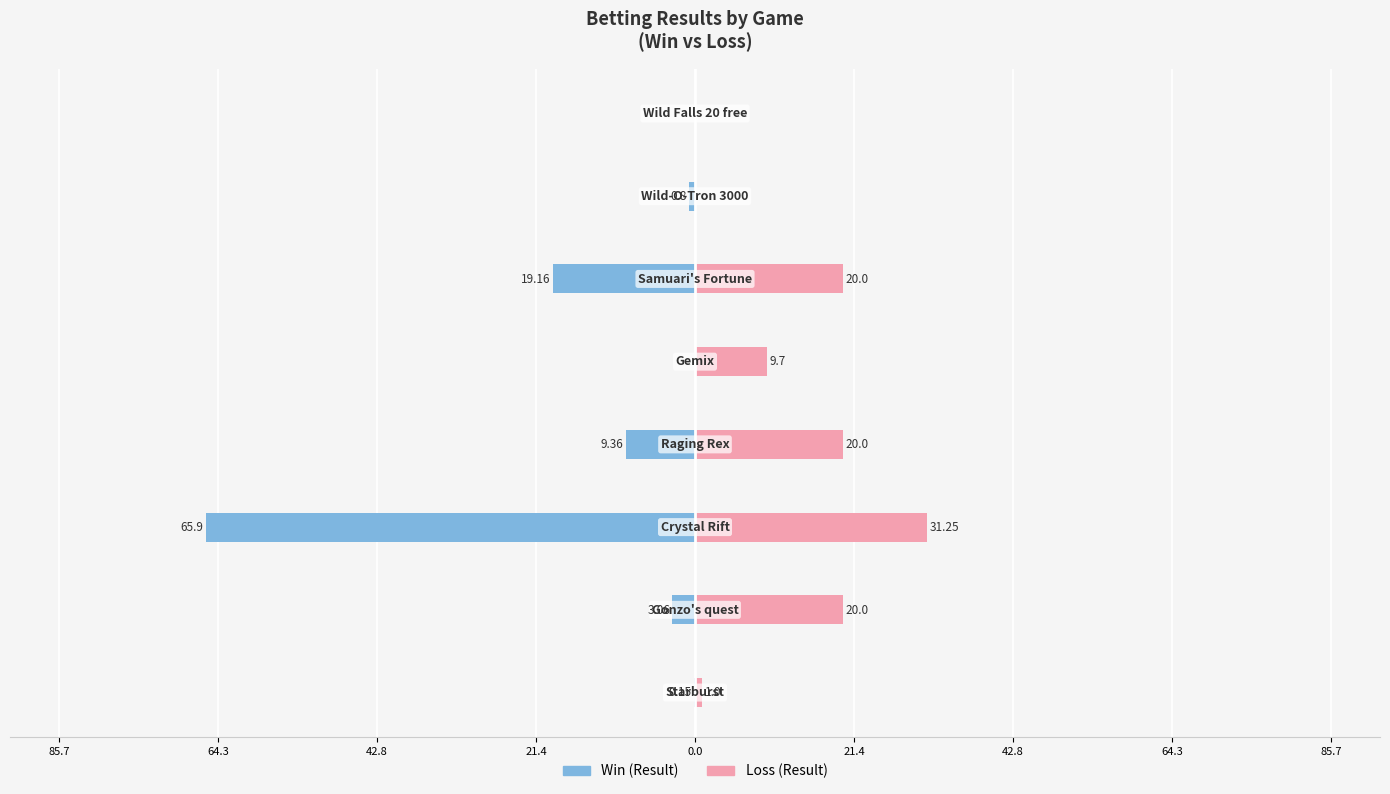

True or false: Win (Result) has a value of -42.0 at 64.3.

False